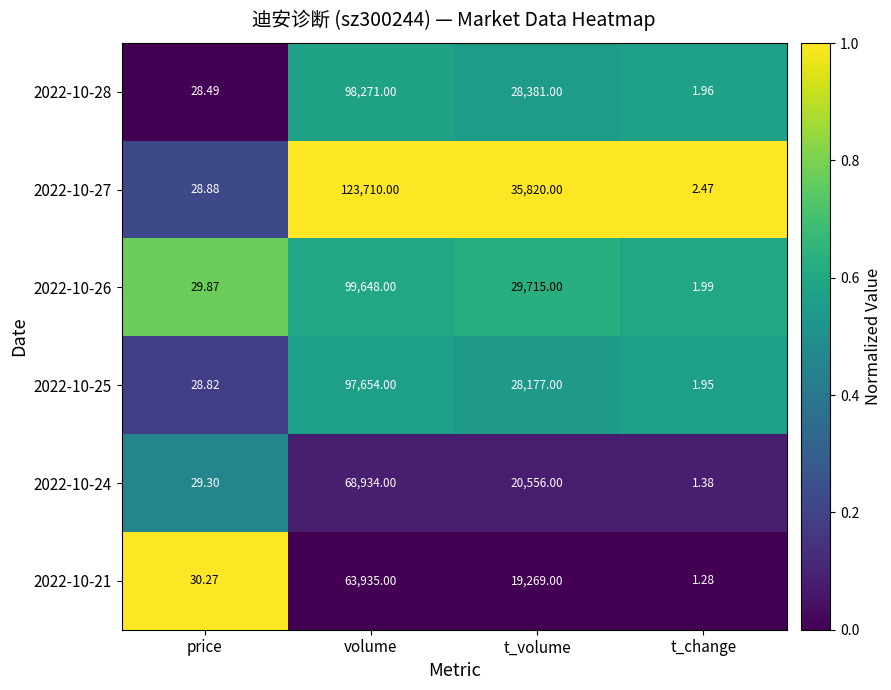

Where does the 2022-10-24 series first go above 20556?

volume